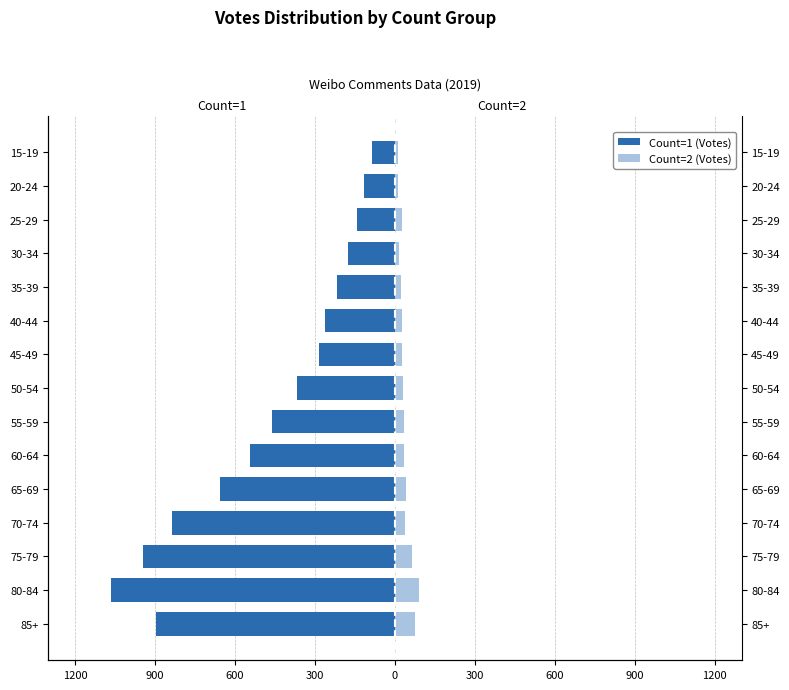

Which series has the largest range (max minus min)?

Count=1 (Votes)